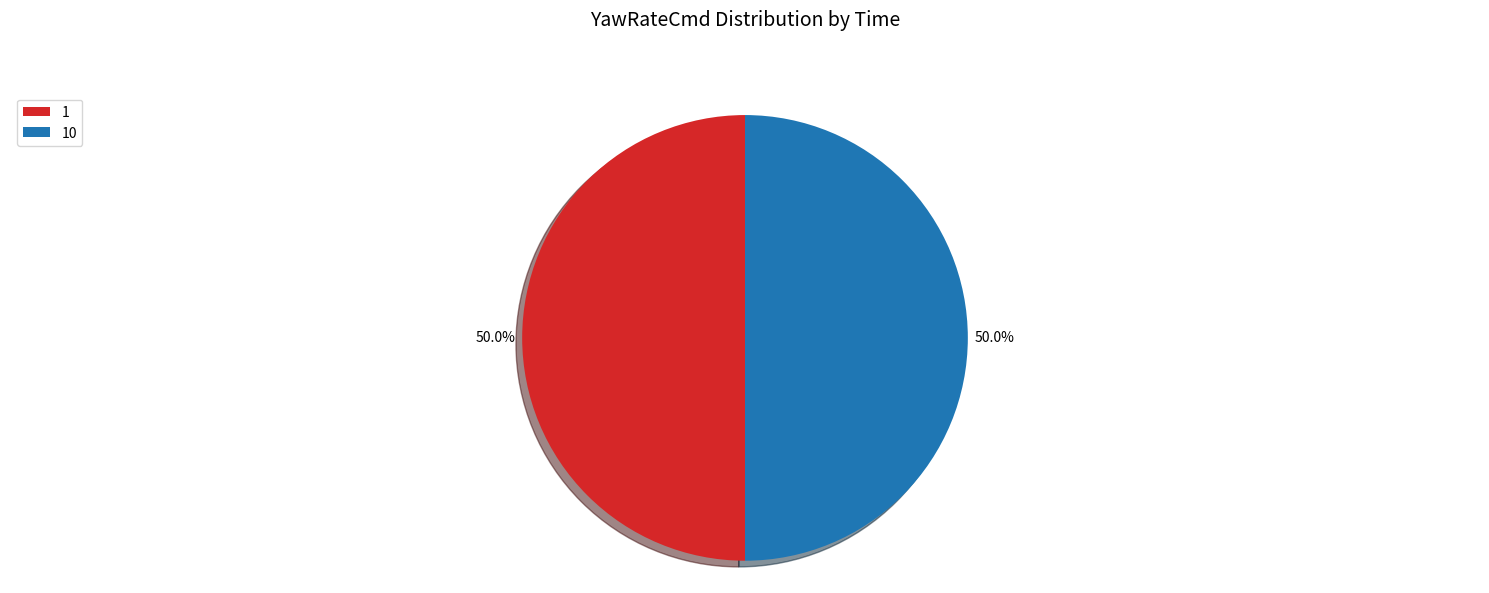

What is the total percentage of 10 and 1?

100.0%